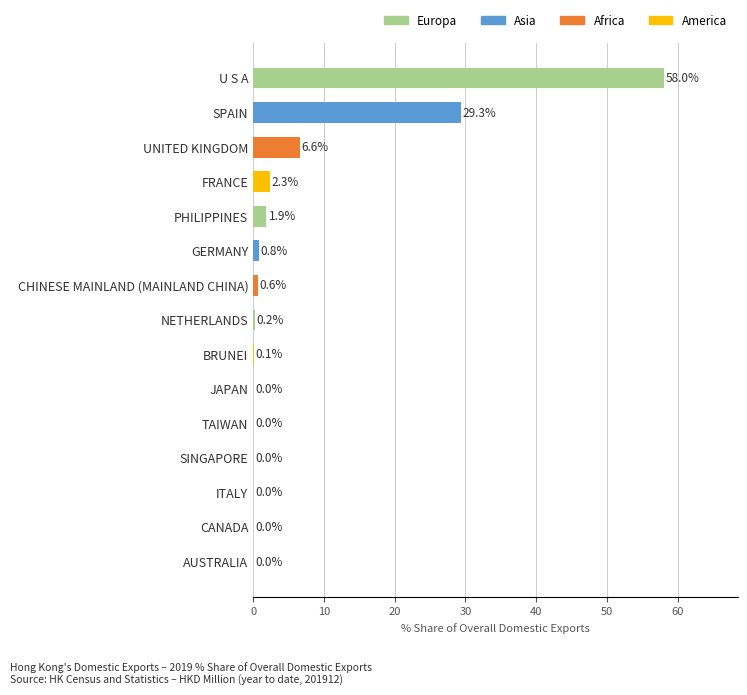

Where is the data nearest to the value 29?

SPAIN